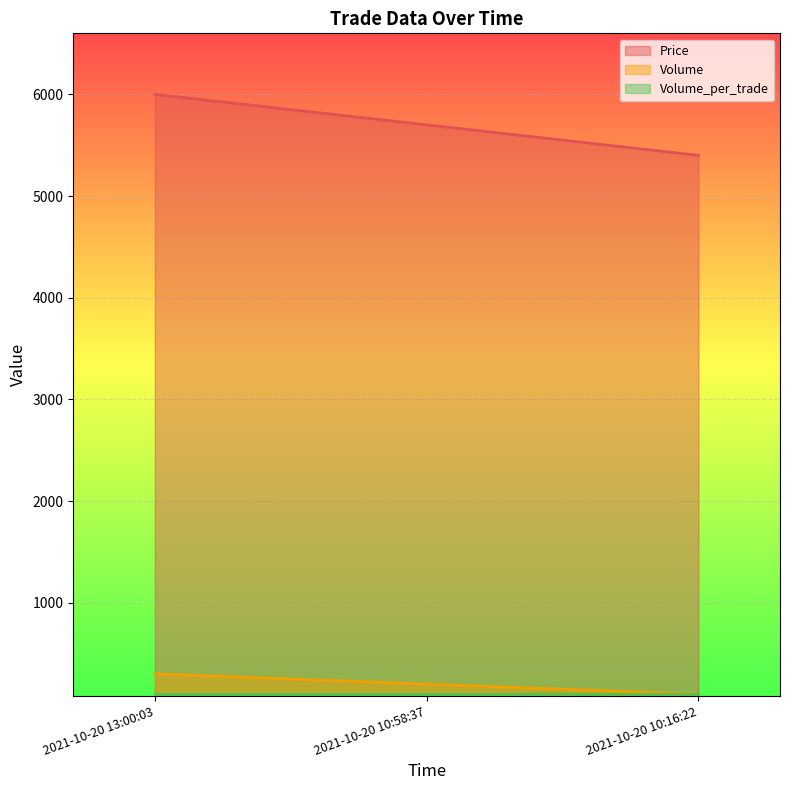

Which series has the largest total across all categories?

Price